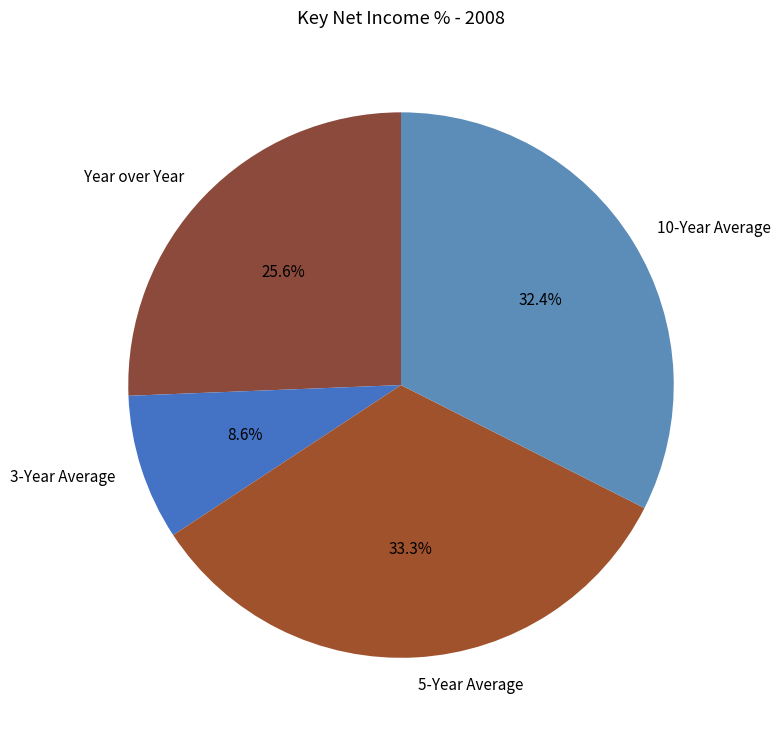

To the nearest percent, what is the difference between the 3-Year Average and 5-Year Average slice percentages?

25%